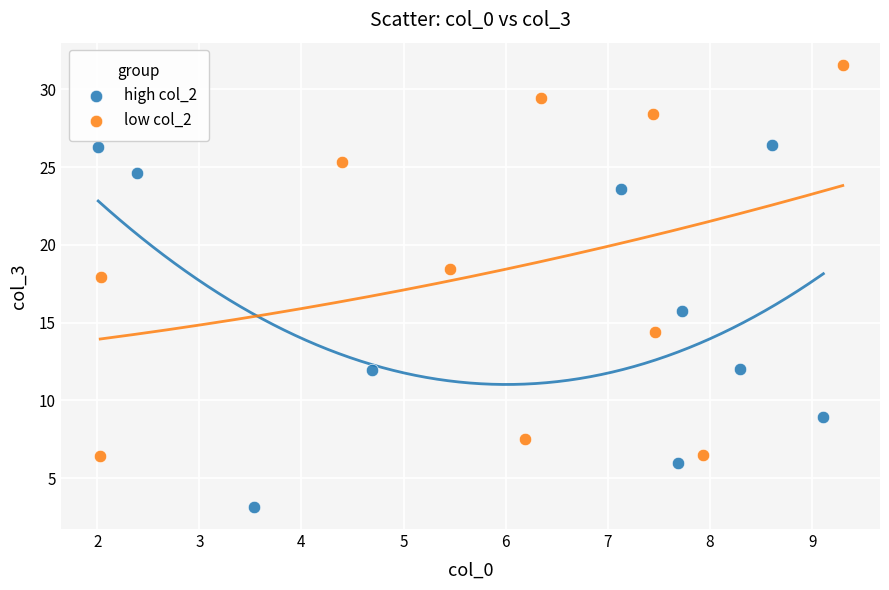

Which series reaches the maximum Y coordinate?

low col_2